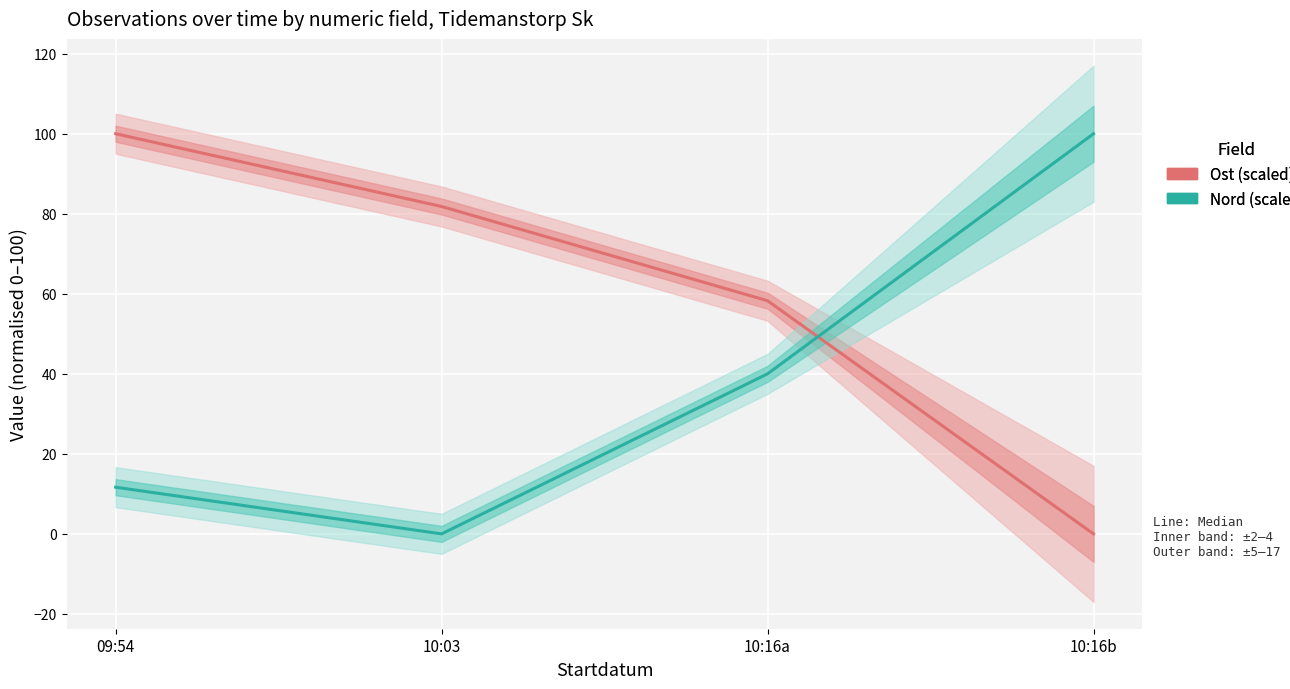

What is the approximate value of Ost (scaled) at 10:03?

81.8